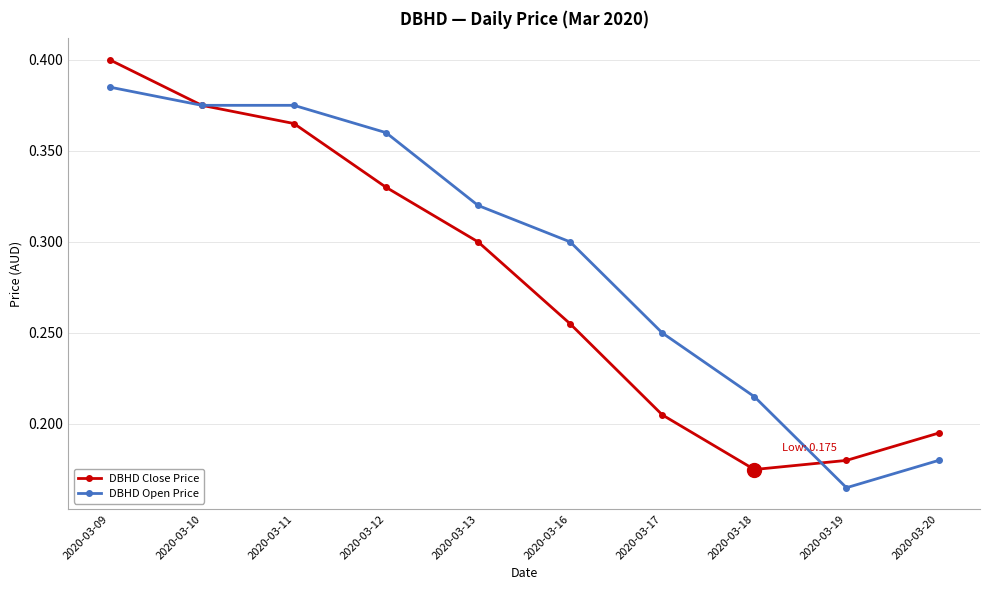

Where is the first local minimum for DBHD Close Price?

2020-03-18